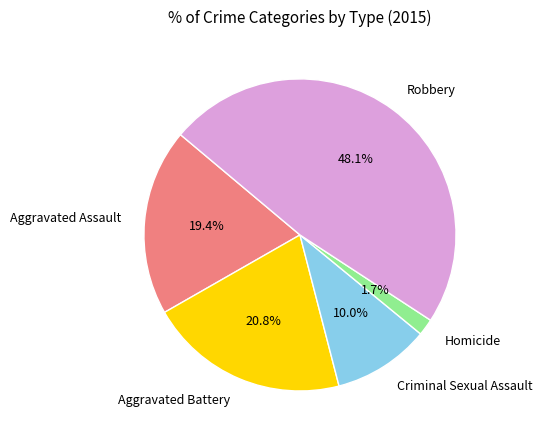

To the nearest percent, what percentage of the pie is Aggravated Assault?

19%